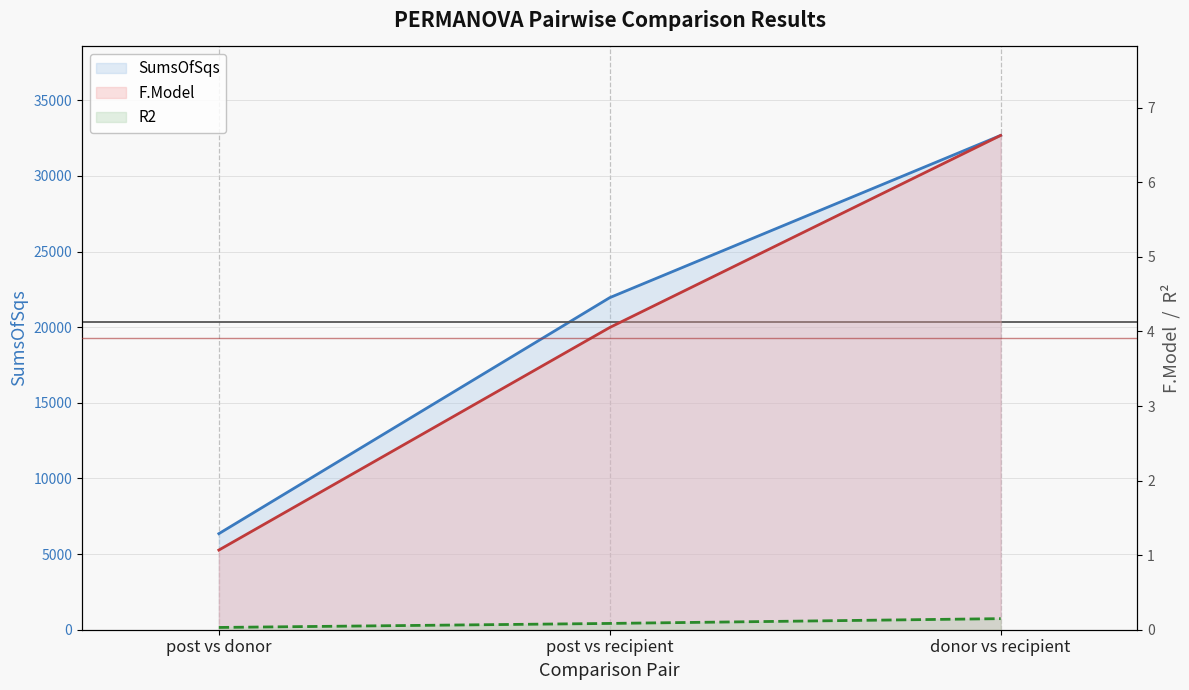

What is the difference between the maximum and second lowest values in the R2 series?

0.1